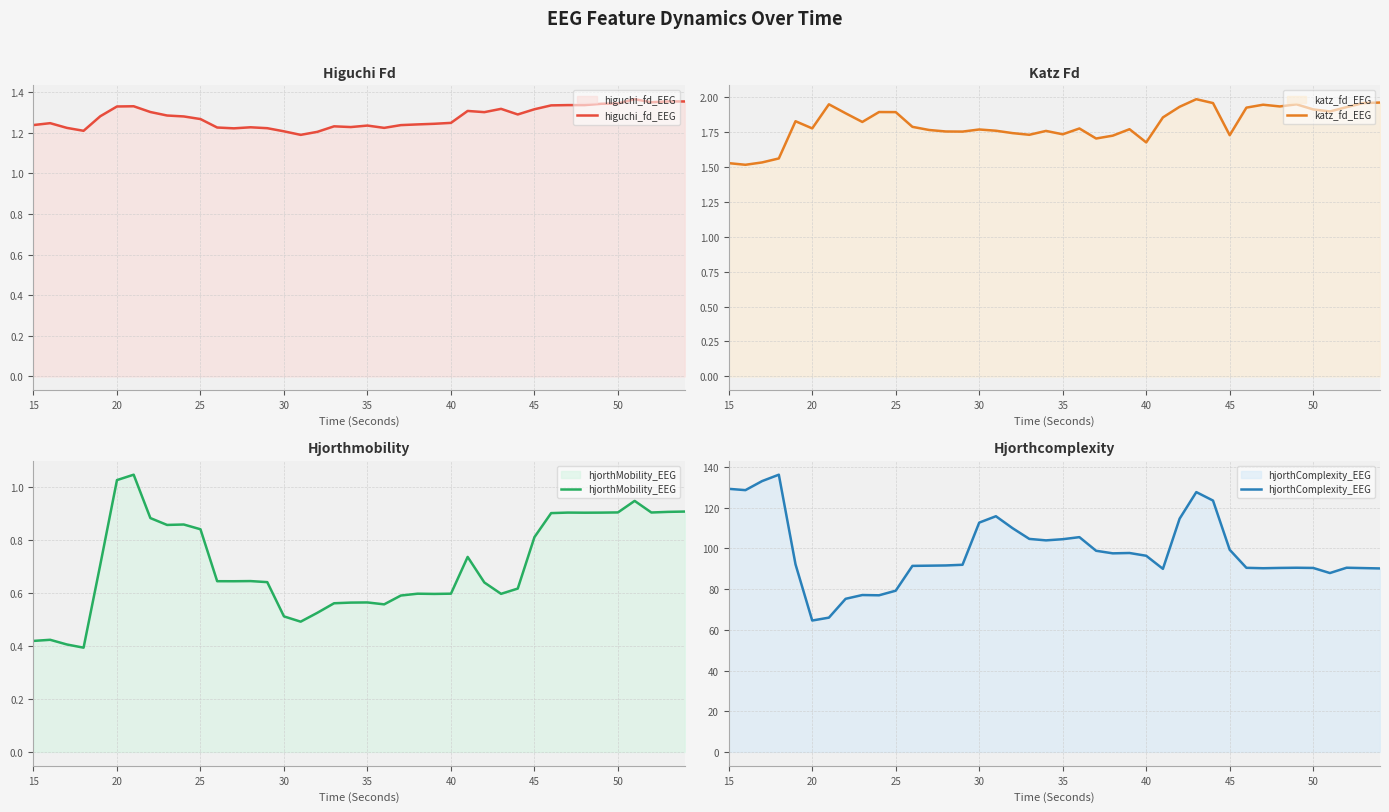

True or false: higuchi_fd_EEG and hjorthComplexity_EEG intersect in this chart.

False